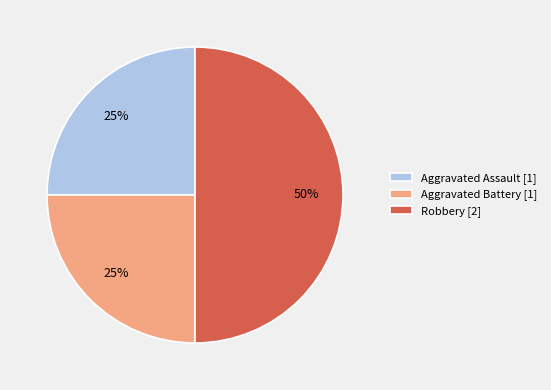

To the nearest percent, what is the average slice percentage?

33%